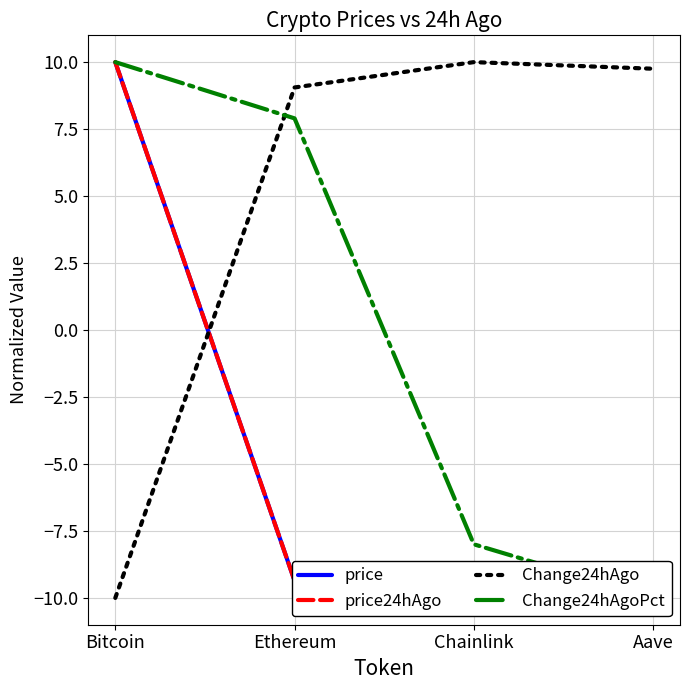

How many lines are shown in the chart?

4